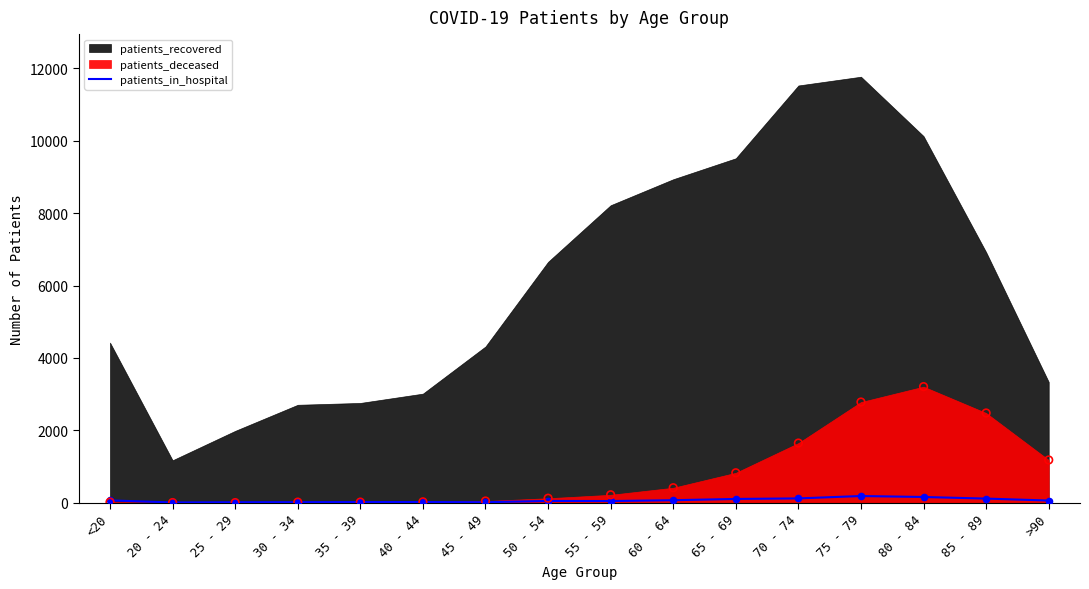

What is the ratio of the value at 25 - 29 to the value at 35 - 39?

0.7